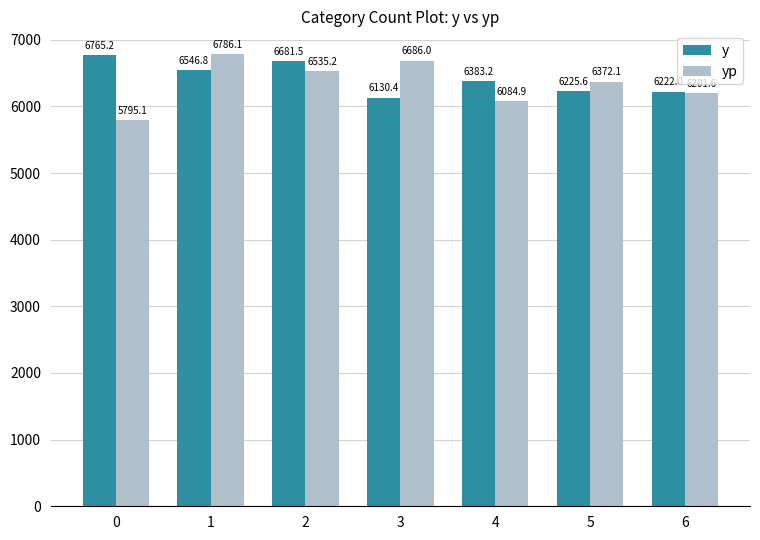

Is the value of y at 5 greater than the value of yp at 1?

No